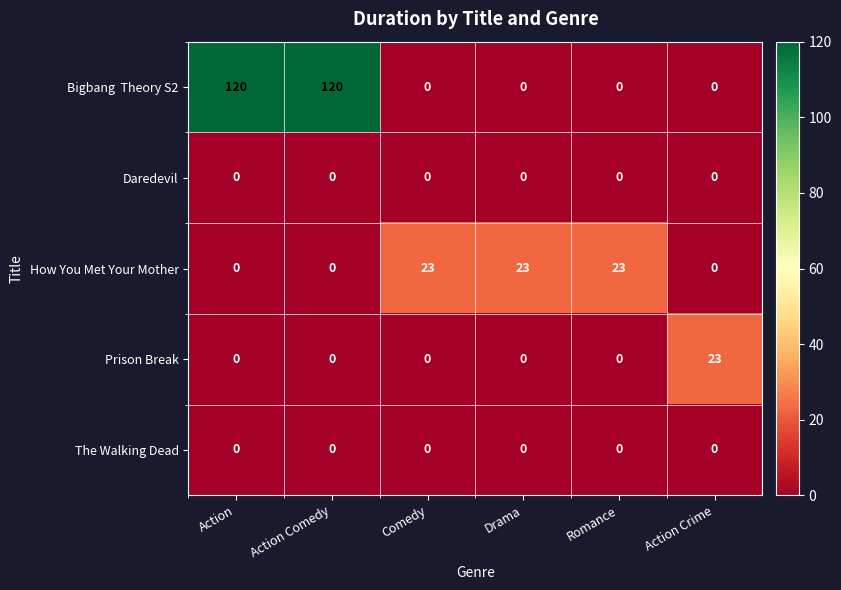

Read the How You Met Your Mother value at Drama.

23